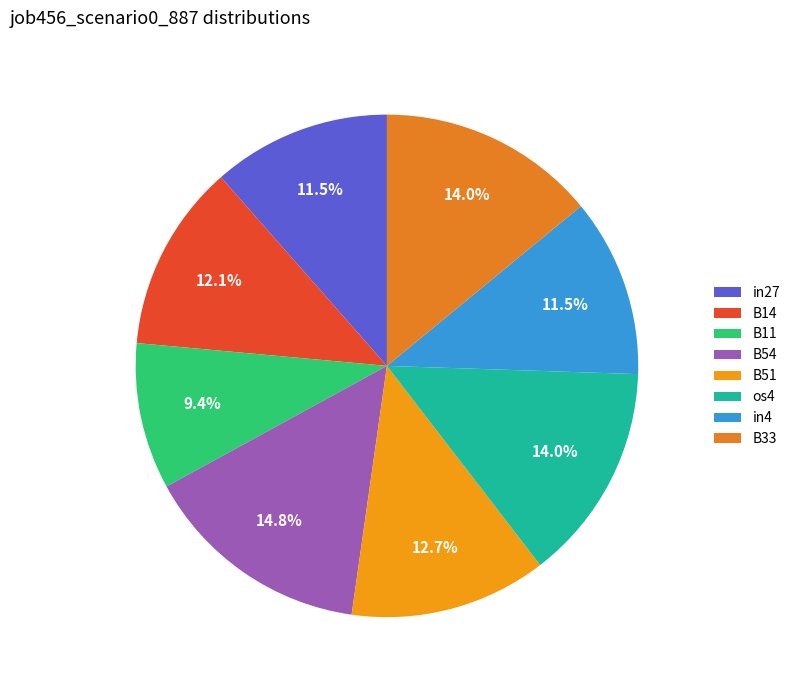

Rank the categories by value from lowest to highest.

B11, in27, in4, B14, B51, os4, B33, B54